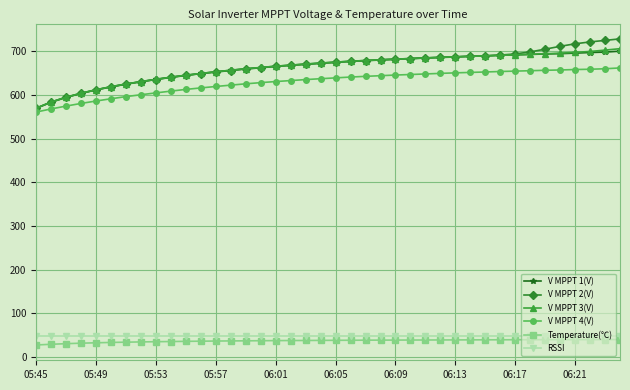

What is the average value of the V MPPT 2(V) series?

665.7